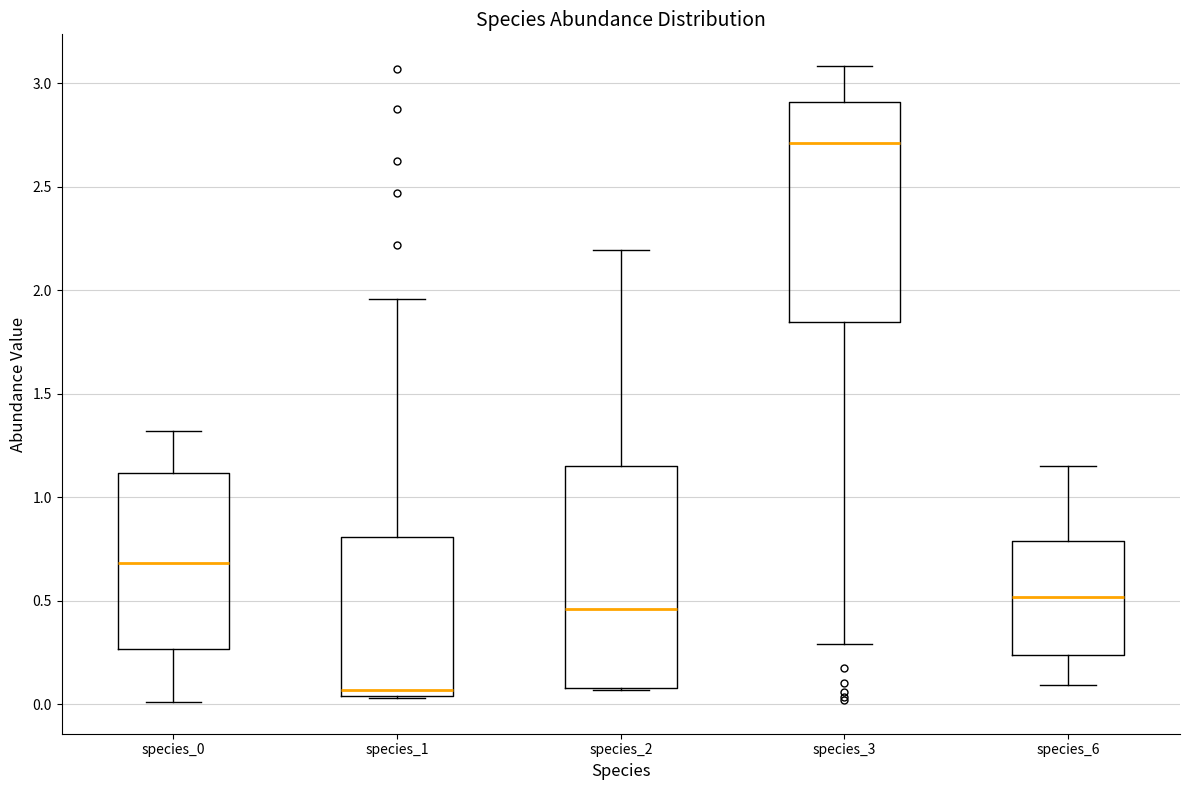

Where is the lower edge of the box for species_0 on the y-axis? The values are not printed on the chart, so give them approximately, as read against the axis.

0.25